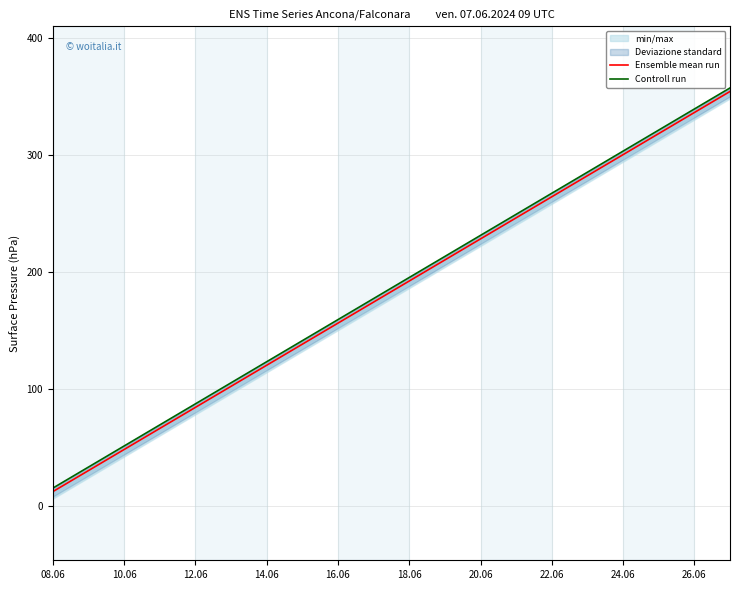

What is the minimum value for Ensemble mean run?

12